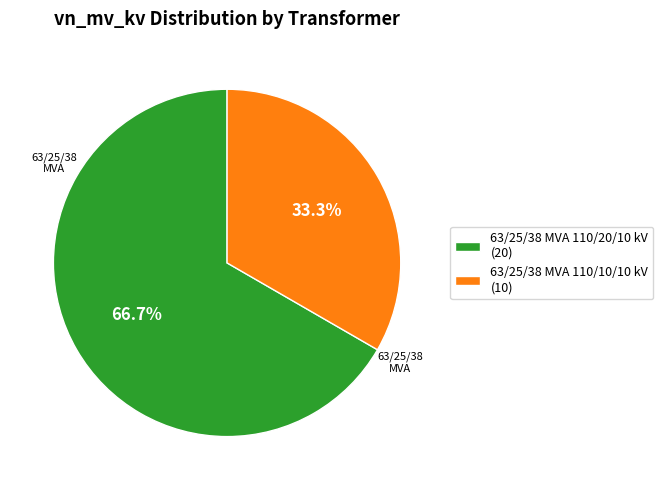

What portion of the pie excludes 63/25/38 MVA 110/20/10 kV?

33.3%